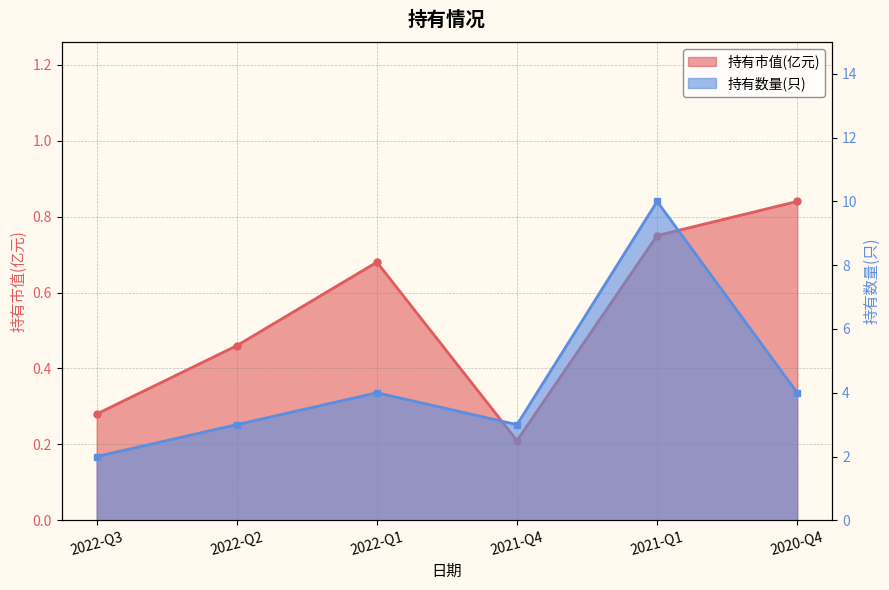

At which label does 持有市值(亿元) reach its minimum?

2021-Q4